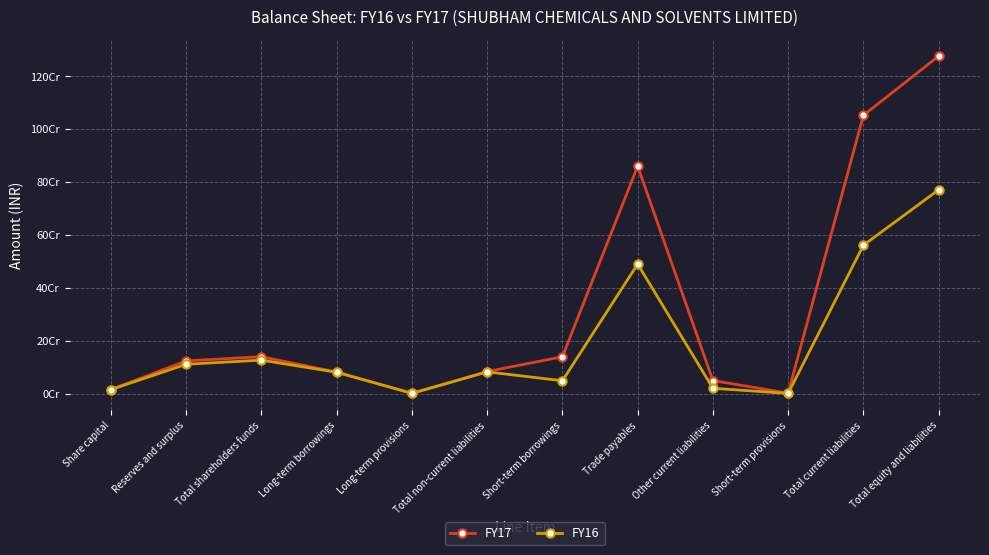

Does the chart have visible grid lines?

Yes